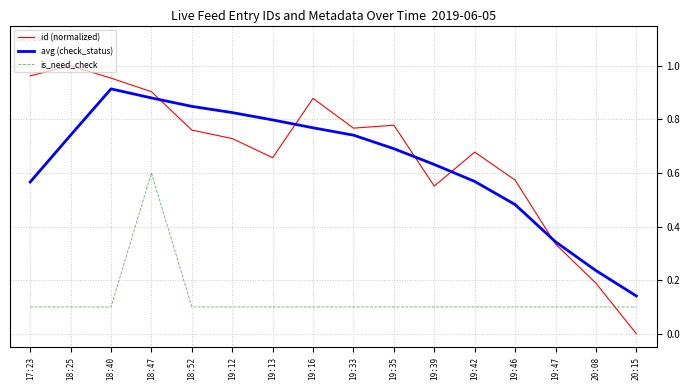

What position from the left is 19:16?

8